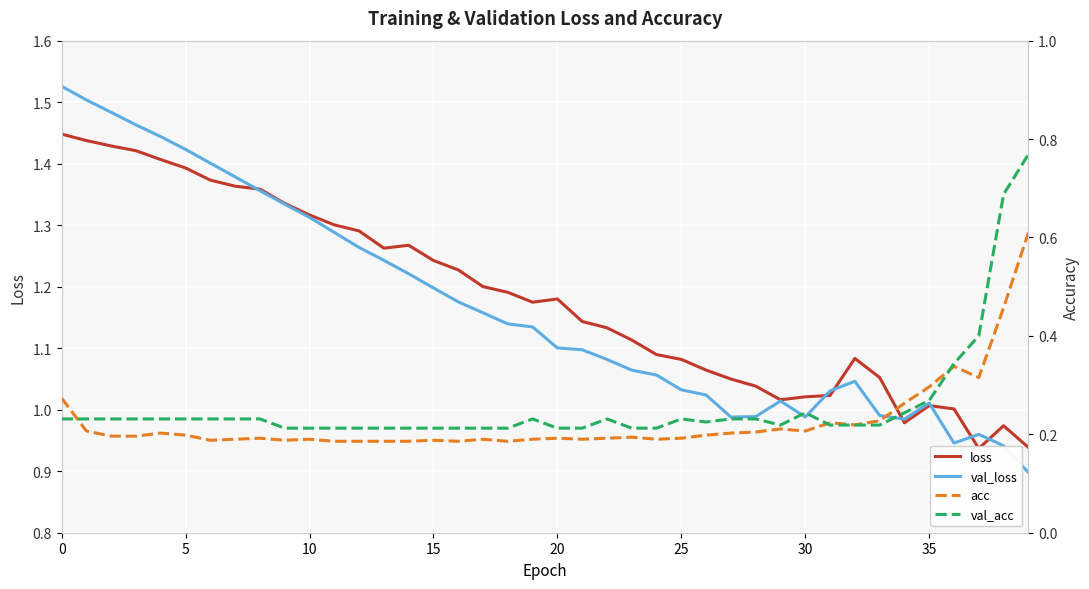

Which series has the largest total across all categories?

loss